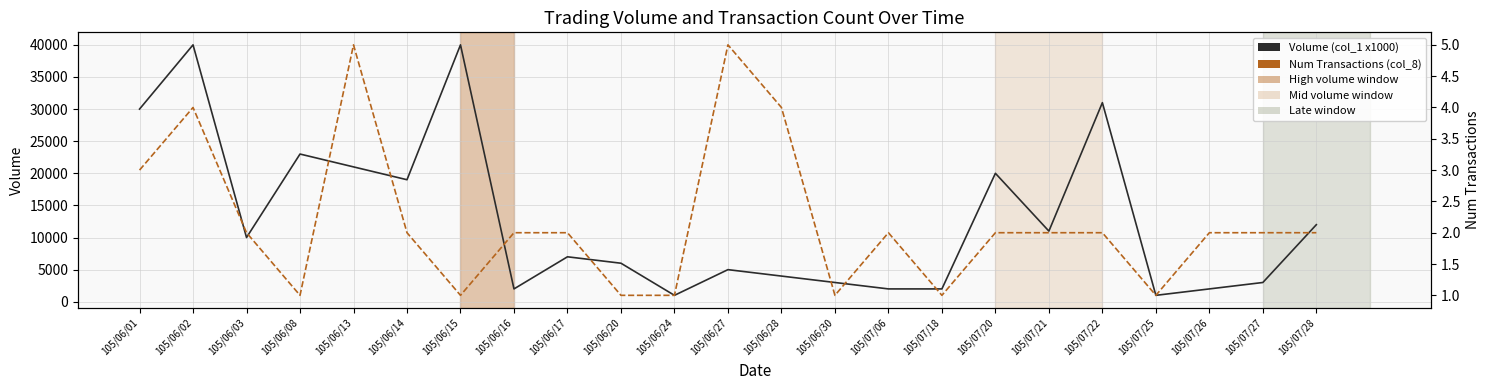

Which series changed the most between 105/06/15 and 105/07/27?

Volume (col_1 x1000)